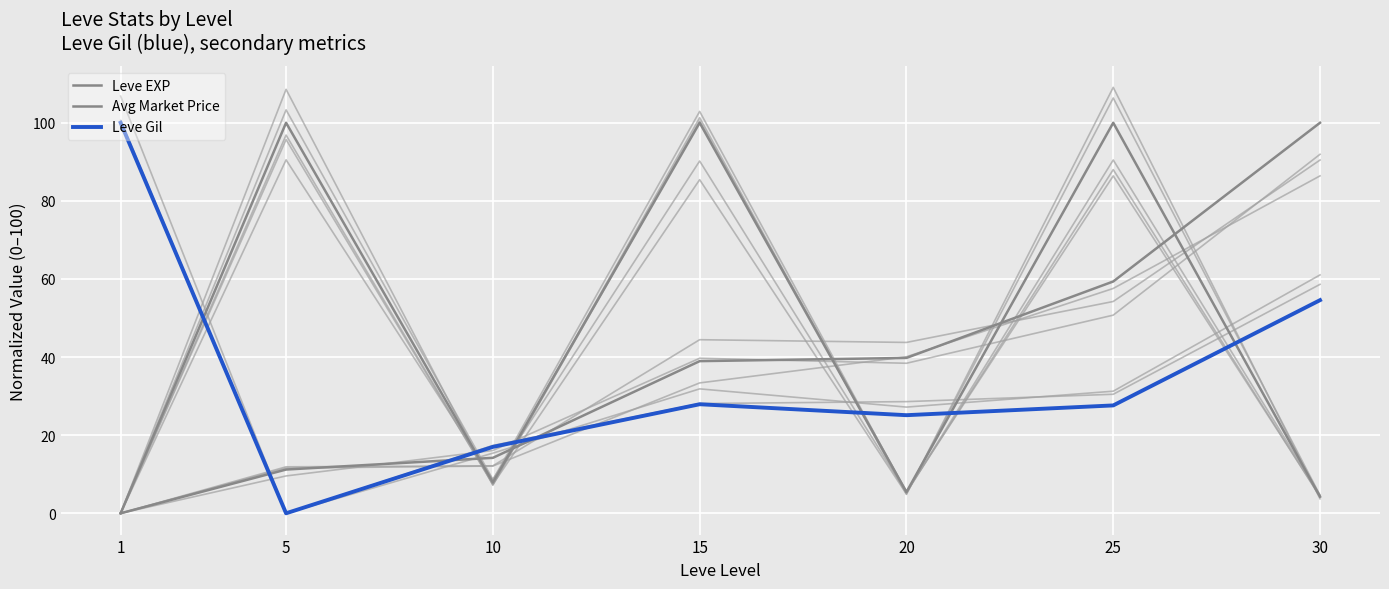

Does the chart display data point markers on the line(s)?

No